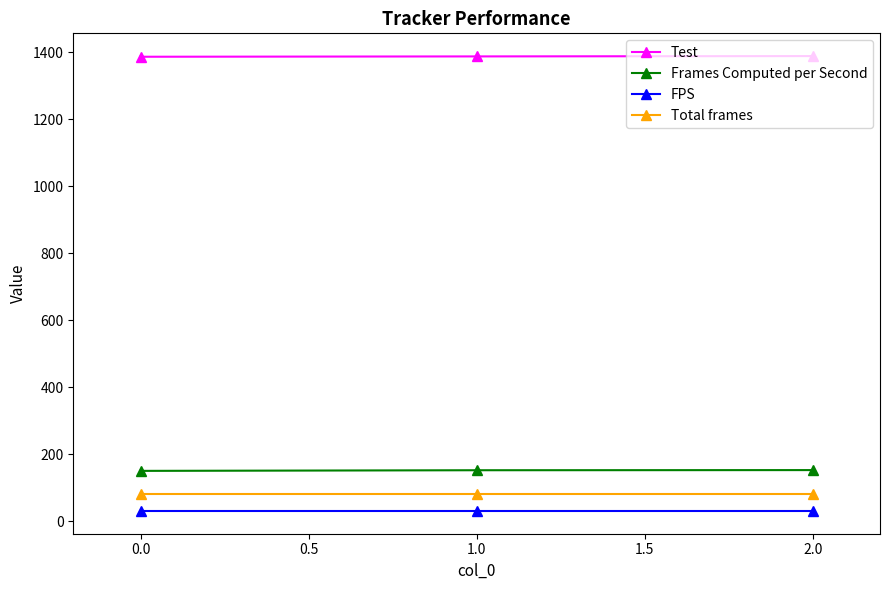

Does the chart have visible grid lines?

No